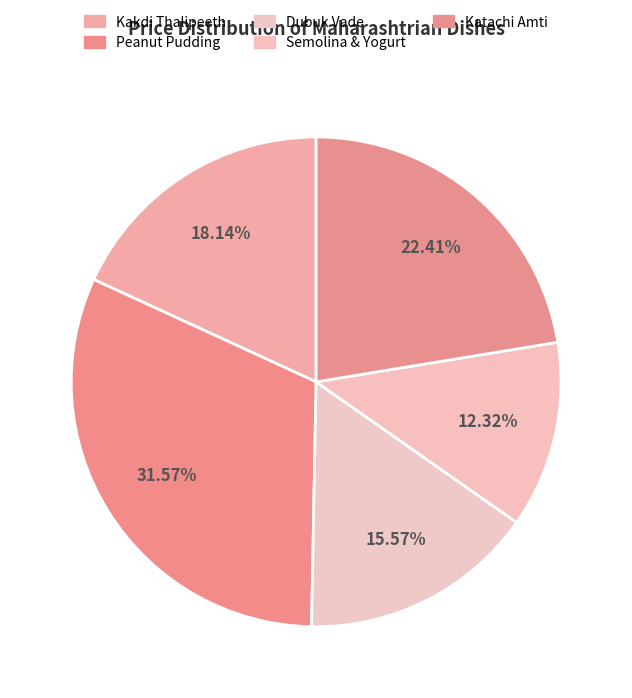

Does any single category account for the majority?

No